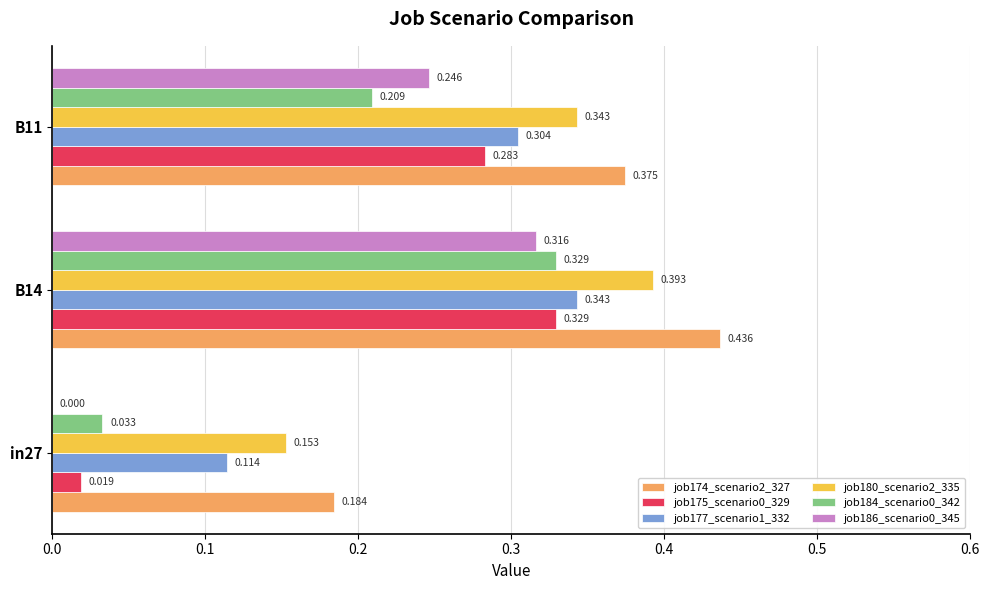

How many distinct data groups are displayed?

6